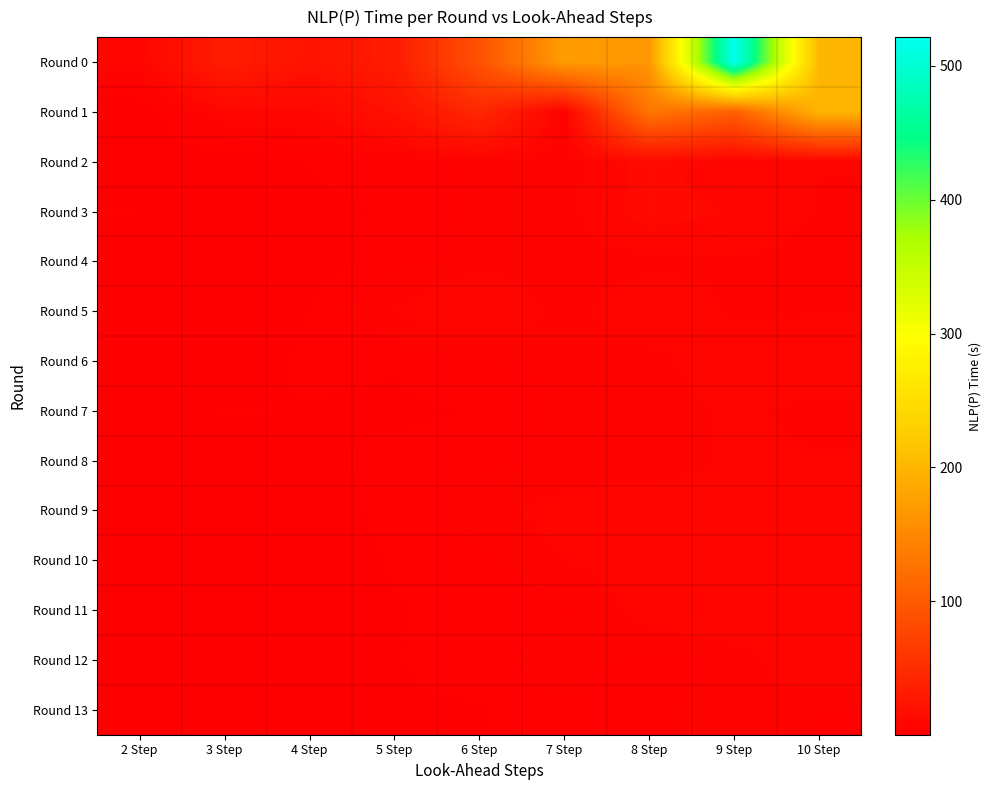

Reading left to right, transcribe all the data shown in this chart.

Round 0: 2 Step=7.6	3 Step=32.4	4 Step=21.9	5 Step=31.6	6 Step=90.2	7 Step=172.4	8 Step=165.0	9 Step=521.4	10 Step=200.4
Round 1: 2 Step=0.7	3 Step=8.3	4 Step=9.3	5 Step=19.9	6 Step=44.8	7 Step=4.0	8 Step=131.4	9 Step=106.0	10 Step=198.9
Round 2: 2 Step=1.0	3 Step=0.9	4 Step=2.5	5 Step=3.2	6 Step=4.7	7 Step=4.6	8 Step=12.7	9 Step=6.3	10 Step=6.7
Round 3: 2 Step=2.5	3 Step=1.3	4 Step=2.1	5 Step=2.6	6 Step=4.6	7 Step=5.3	8 Step=12.8	9 Step=10.1	10 Step=6.3
Round 4: 2 Step=0.8	3 Step=1.6	4 Step=1.4	5 Step=3.3	6 Step=5.5	7 Step=5.1	8 Step=5.4	9 Step=6.3	10 Step=5.2
Round 5: 2 Step=0.6	3 Step=0.9	4 Step=2.5	5 Step=6.7	6 Step=10.3	7 Step=5.3	8 Step=9.3	9 Step=6.1	10 Step=6.3
Round 6: 2 Step=0.8	3 Step=1.0	4 Step=2.9	5 Step=2.6	6 Step=4.4	7 Step=4.6	8 Step=5.5	9 Step=8.9	10 Step=8.5
Round 7: 2 Step=0.5	3 Step=2.7	4 Step=2.4	5 Step=2.1	6 Step=2.5	7 Step=4.7	8 Step=4.9	9 Step=7.0	10 Step=5.8
Round 8: 2 Step=0.9	3 Step=0.9	4 Step=2.2	5 Step=2.9	6 Step=3.4	7 Step=5.1	8 Step=4.3	9 Step=7.2	10 Step=6.7
Round 9: 2 Step=0.6	3 Step=1.1	4 Step=1.5	5 Step=3.0	6 Step=5.8	7 Step=7.5	8 Step=8.9	9 Step=8.3	10 Step=6.8
Round 10: 2 Step=0.5	3 Step=0.7	4 Step=1.4	5 Step=2.6	6 Step=3.6	7 Step=6.6	8 Step=7.6	9 Step=8.6	10 Step=8.5
Round 11: 2 Step=0.5	3 Step=0.9	4 Step=1.6	5 Step=2.4	6 Step=2.9	7 Step=3.8	8 Step=8.0	9 Step=10.1	10 Step=6.7
Round 12: 2 Step=0.5	3 Step=1.0	4 Step=1.2	5 Step=2.3	6 Step=3.8	7 Step=5.6	8 Step=3.6	9 Step=4.7	10 Step=10.2
Round 13: 2 Step=0.4	3 Step=0.9	4 Step=2.1	5 Step=2.0	6 Step=2.2	7 Step=4.1	8 Step=3.1	9 Step=6.5	10 Step=4.0